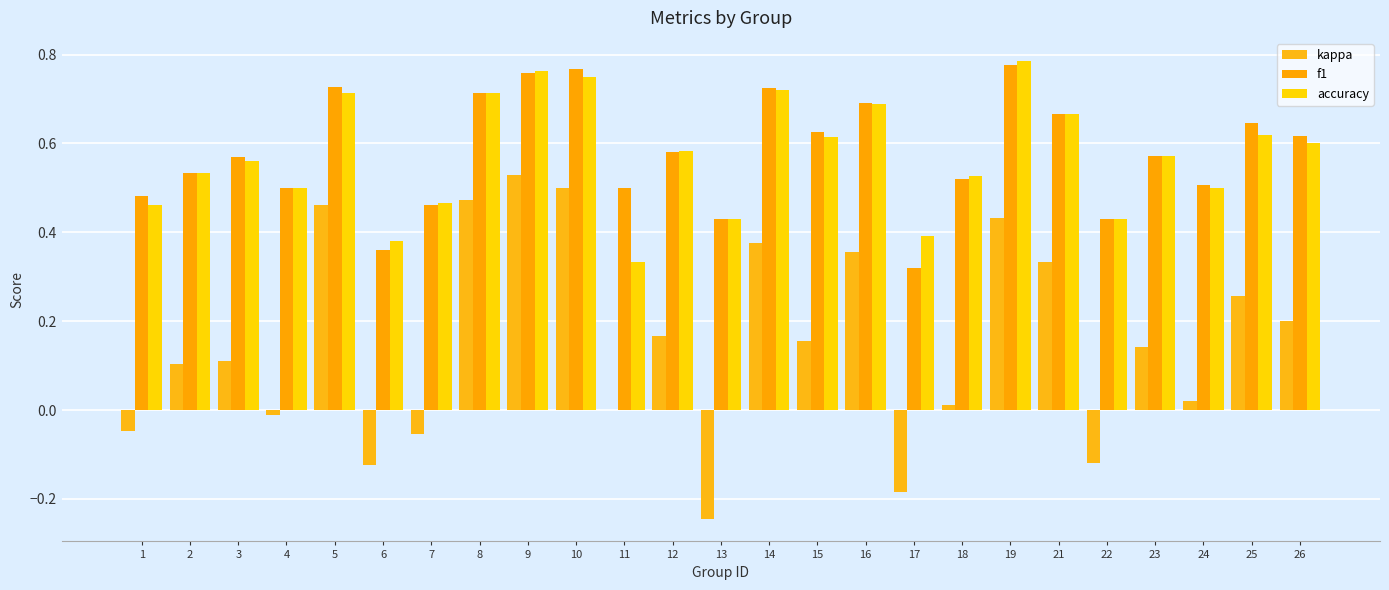

Are the bars horizontal?

No